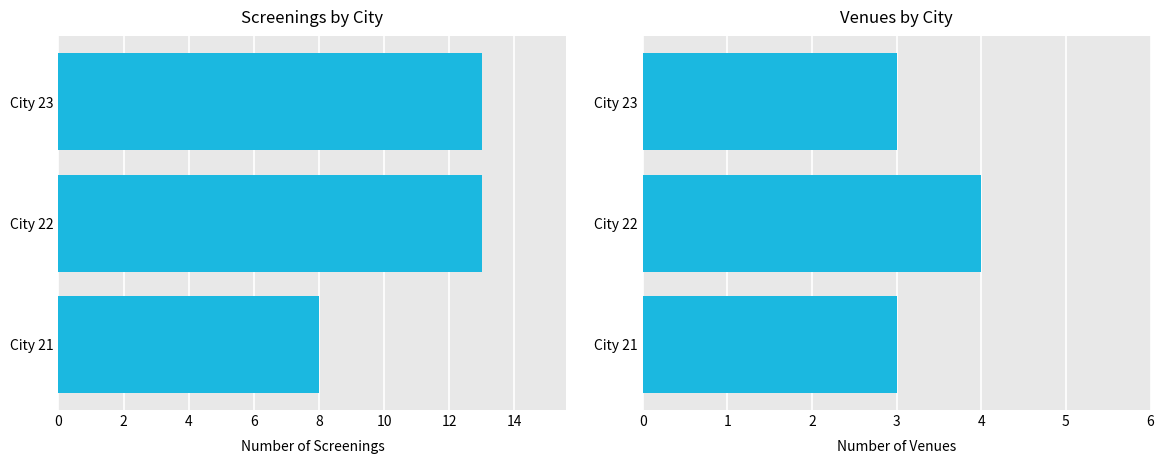

What is the sum of the Screenings Count values at City 21 and City 23?

21